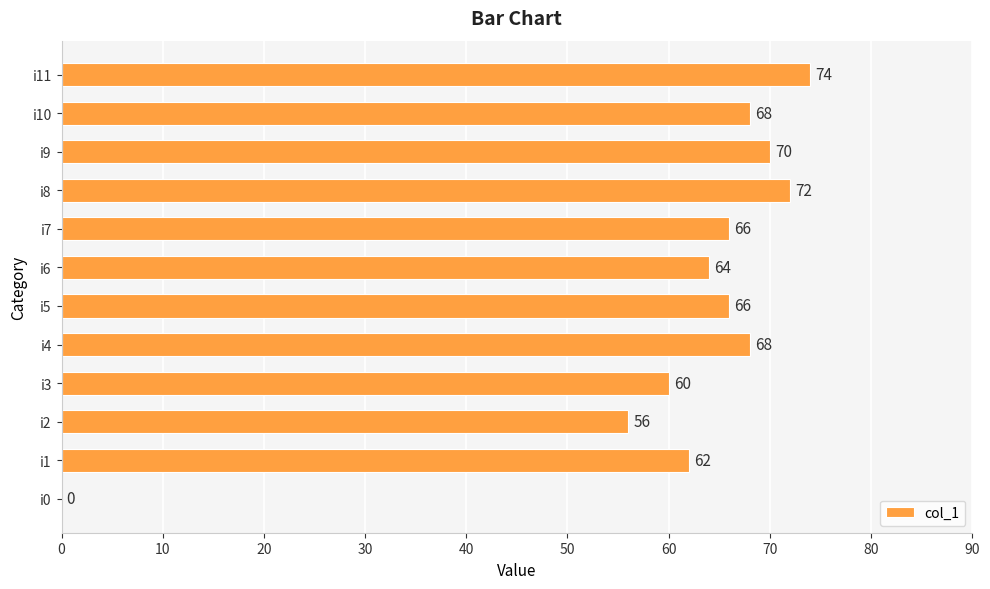

The chart shows a value of 107 at i4. True or false?

False